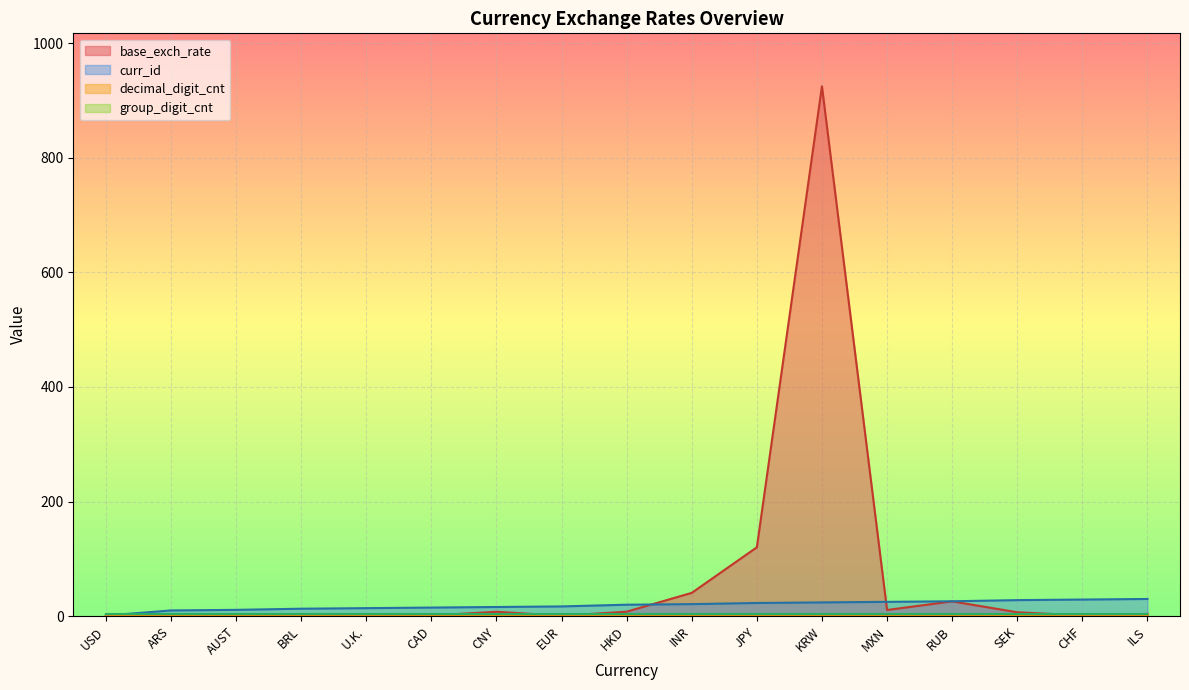

What is the difference between the second highest and second lowest values in the curr_id series?

19.0